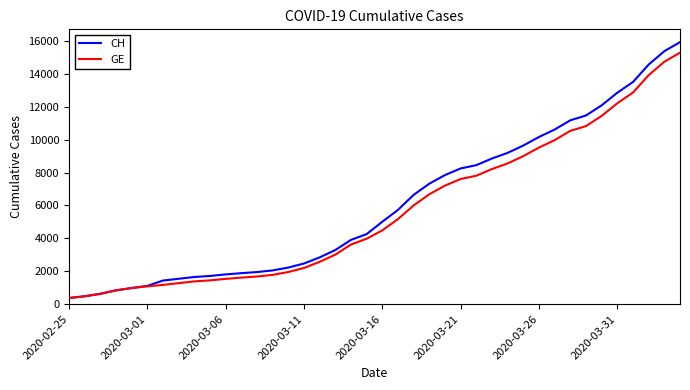

What is the highest value of the GE series?

15284